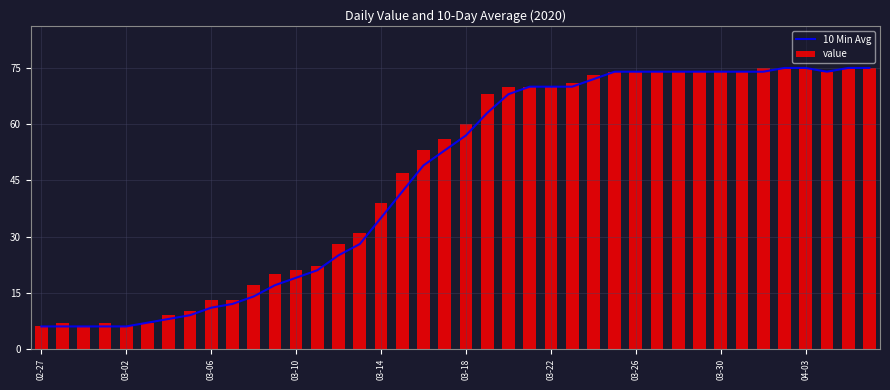

Which series has the largest range (max minus min)?

10 Min Avg